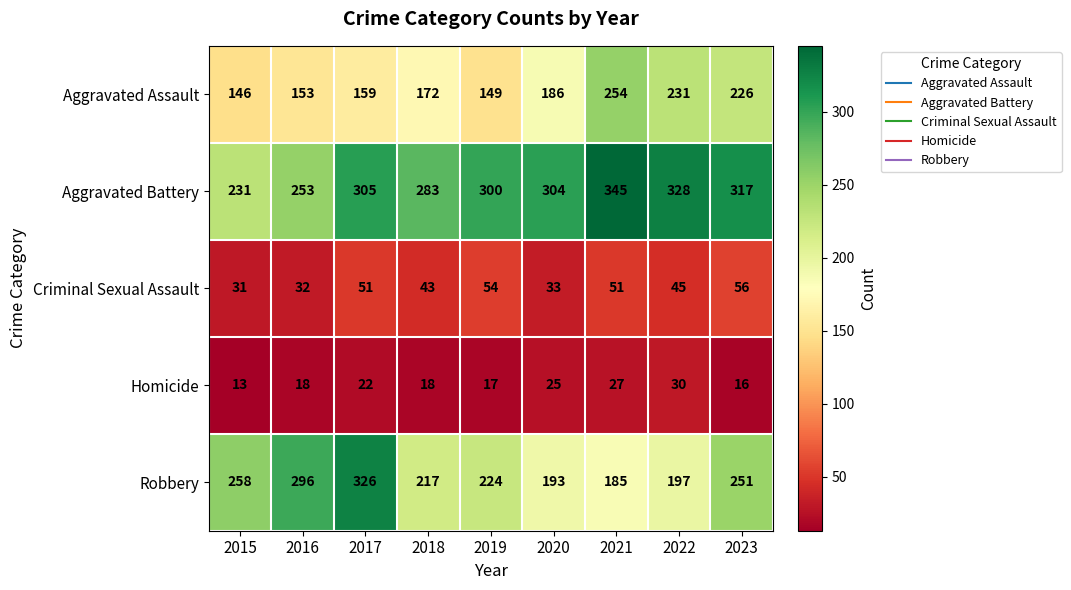

The Aggravated Assault series shows 172 at 2018. True or false?

True